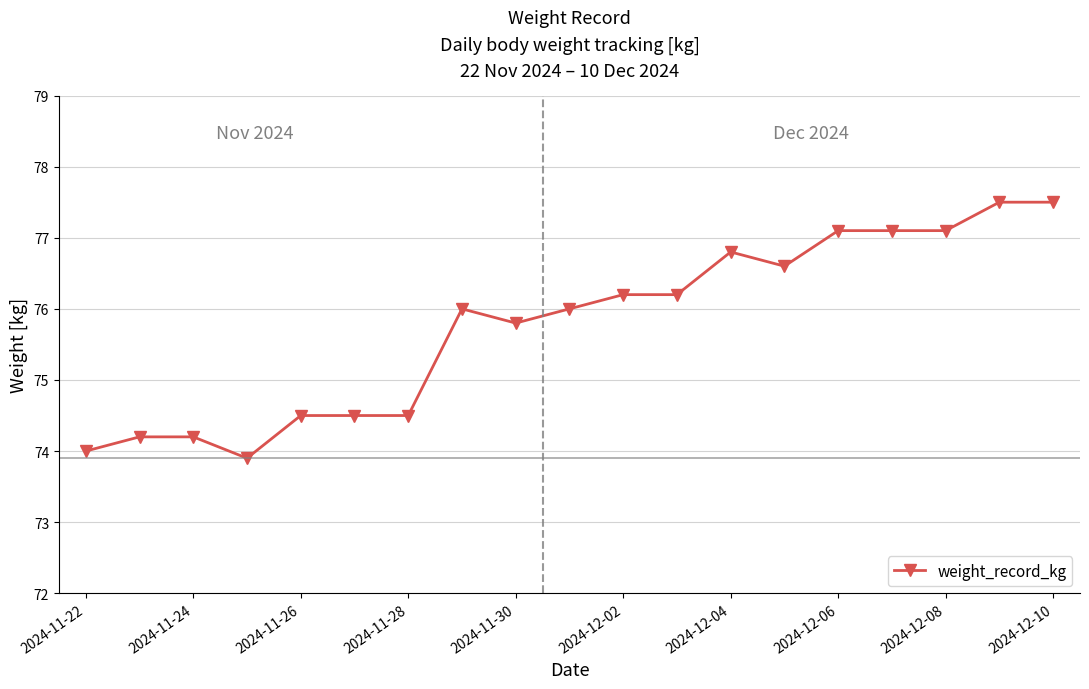

Does the chart have visible grid lines?

Yes